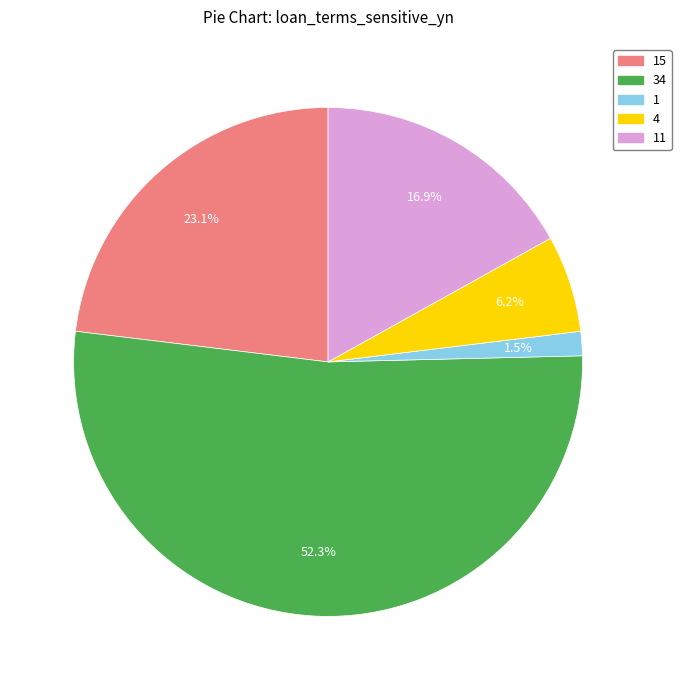

How many segments does this pie chart have?

5